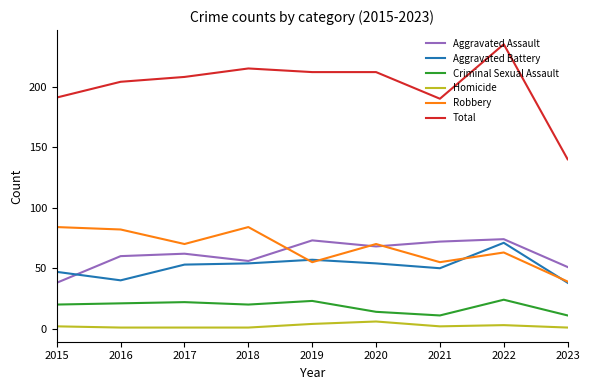

At which category is the sum across all series the highest?

2022